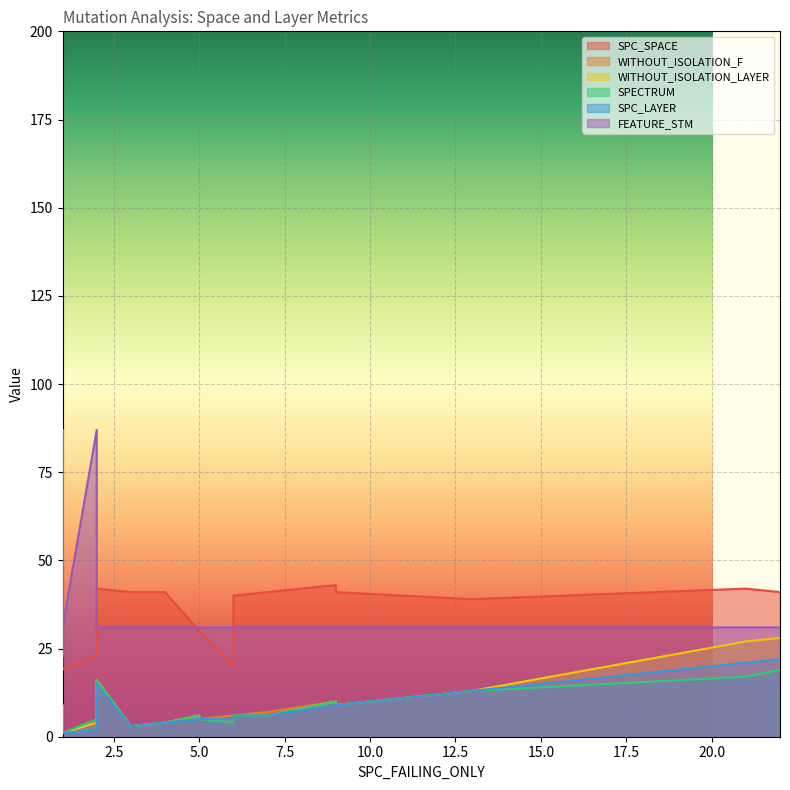

What is the sum of all SPC_SPACE values?

716